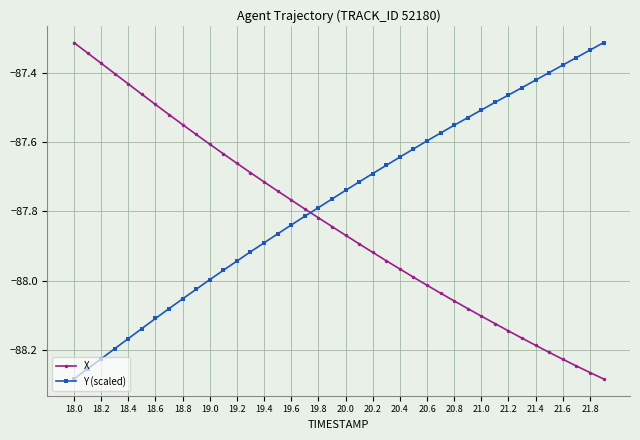

Which series has the largest total across all categories?

Y (scaled)